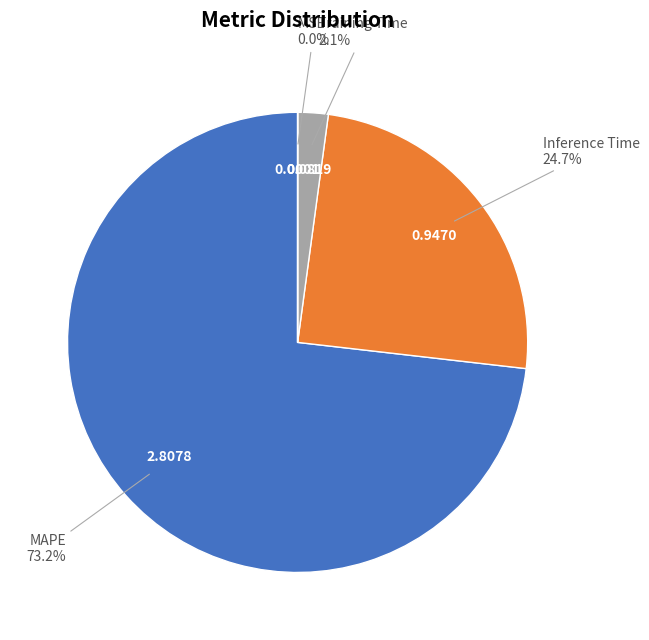

Is it true that Training Time is 2% of the pie?

True